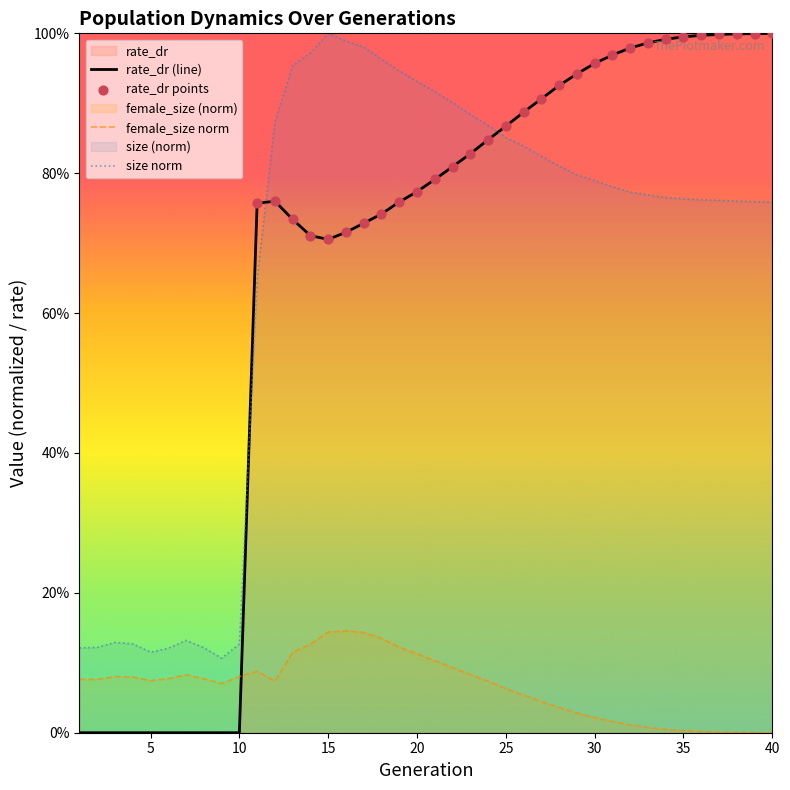

At which category is the sum across all series the highest?

17